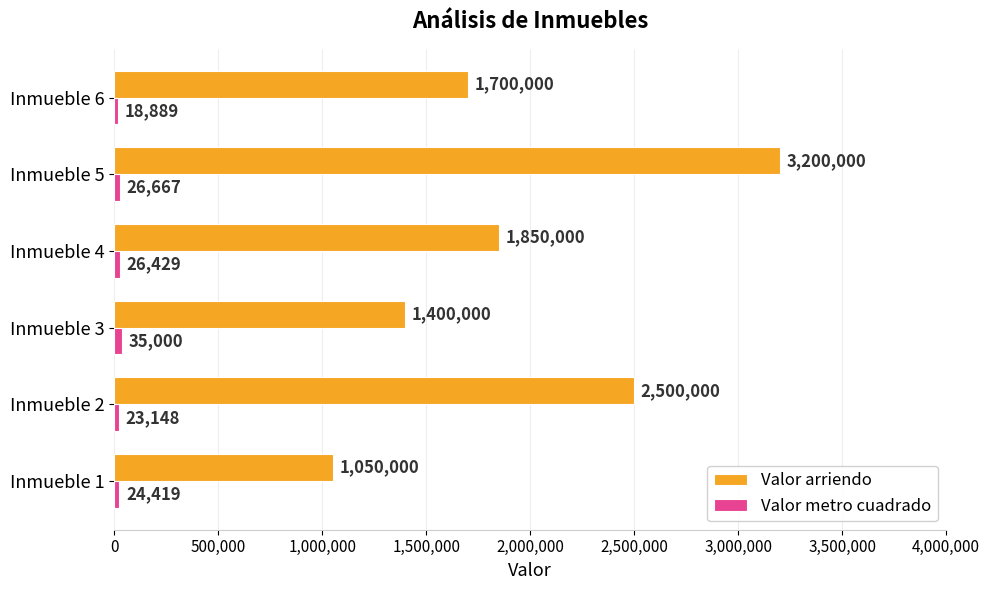

Between Inmueble 1 and Inmueble 2, which series saw the biggest shift?

Valor arriendo